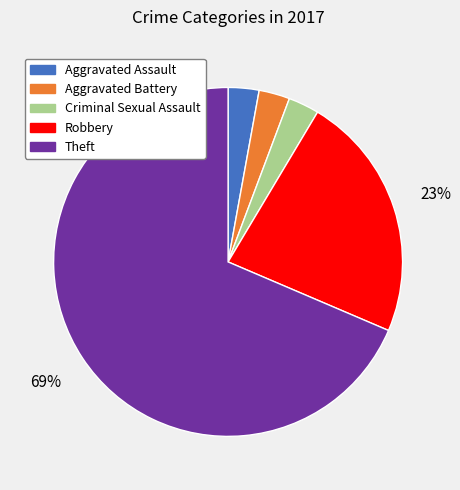

Which has a higher value, Aggravated Battery or Robbery?

Robbery